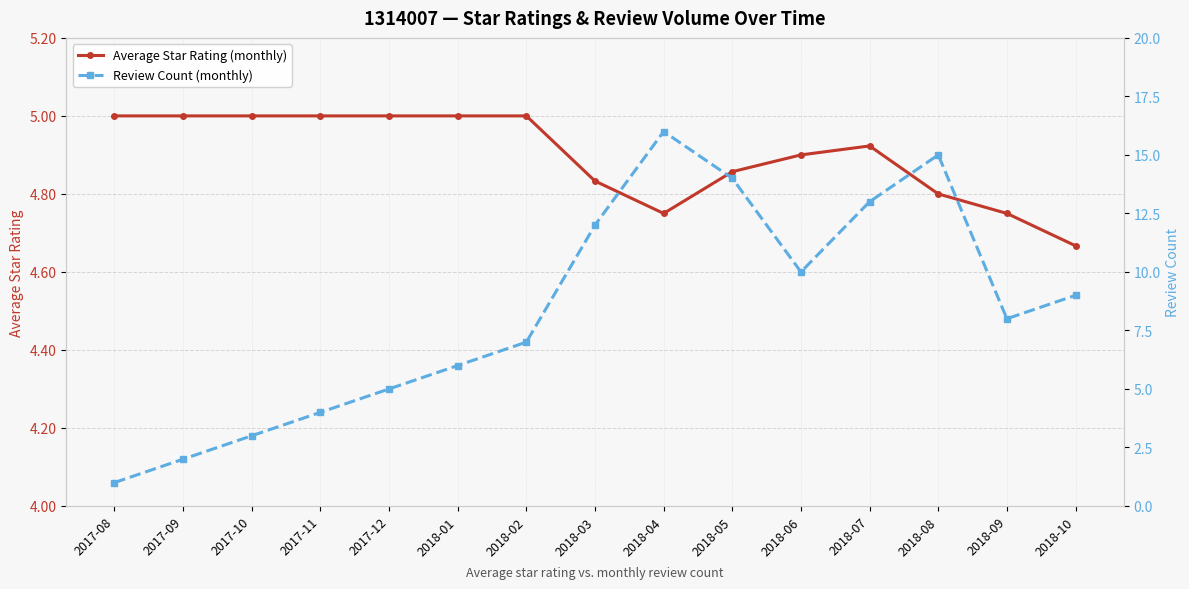

Count the Average Star Rating (monthly) values in the range 4 to 5.

15